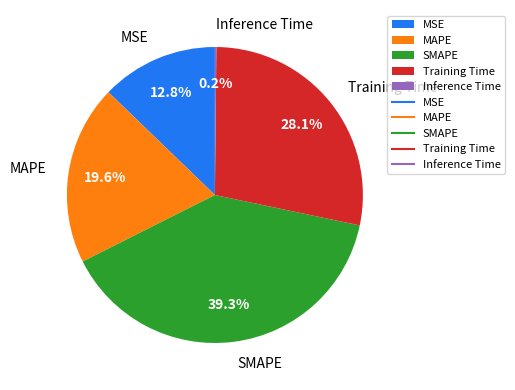

What percentage is the Training Time slice, to the nearest percent?

28%